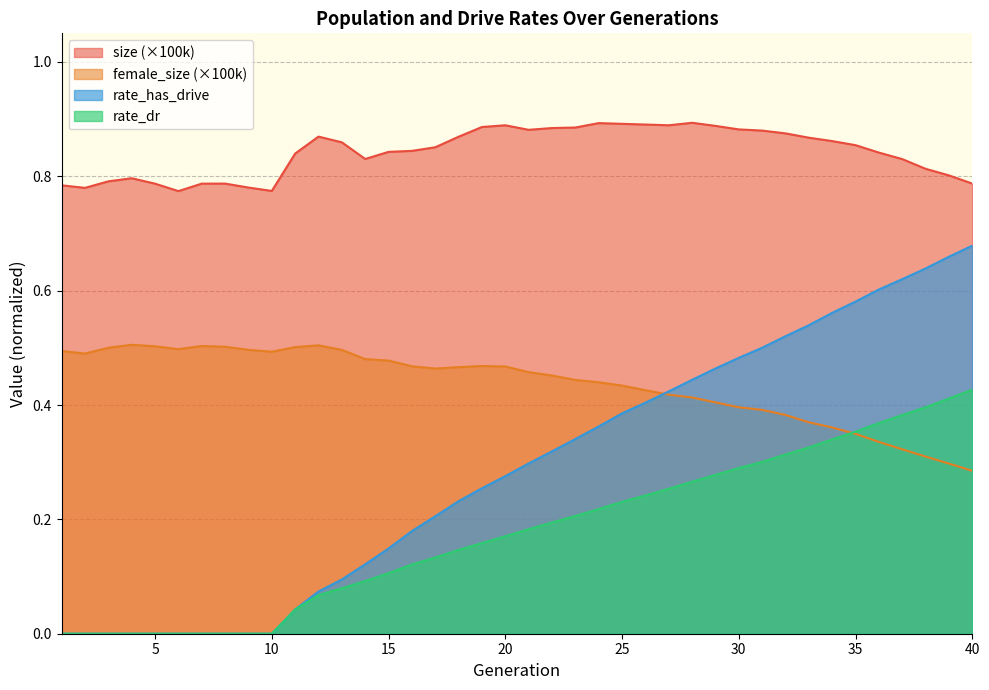

The size series shows 1.3 at 11. True or false?

False